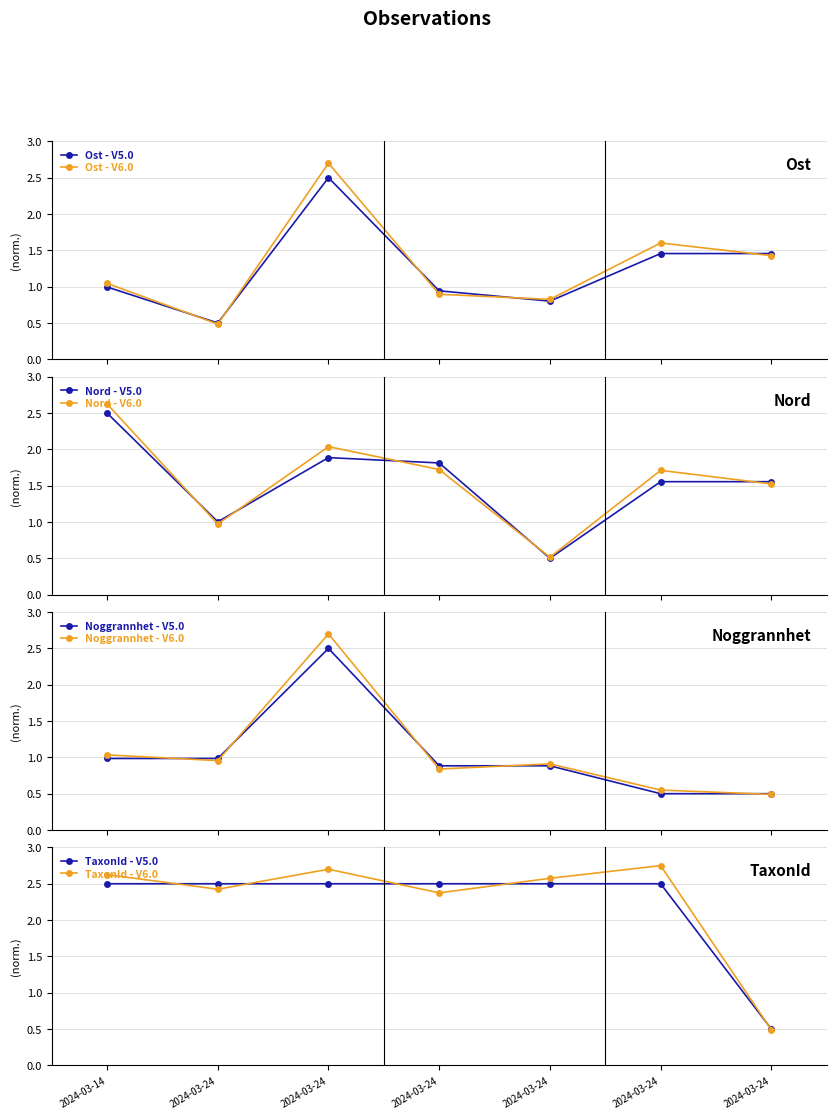

Reading left to right, transcribe all the data shown in this chart.

Ost: 2024-03-14=1.0	2024-03-24=0.5	2024-03-24=2.5	2024-03-24=0.9	2024-03-24=0.8	2024-03-24=1.5	2024-03-24=1.5
Nord: 2024-03-14=2.5	2024-03-24=1.0	2024-03-24=1.9	2024-03-24=1.8	2024-03-24=0.5	2024-03-24=1.6	2024-03-24=1.6
Noggrannhet: 2024-03-14=1.0	2024-03-24=1.0	2024-03-24=2.5	2024-03-24=0.9	2024-03-24=0.9	2024-03-24=0.5	2024-03-24=0.5
TaxonId: 2024-03-14=2.5	2024-03-24=2.5	2024-03-24=2.5	2024-03-24=2.5	2024-03-24=2.5	2024-03-24=2.5	2024-03-24=0.5